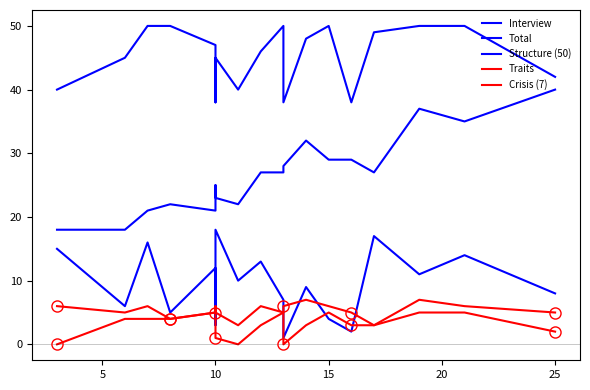

The value of Structure (50) at 10 is 69. True or false?

False